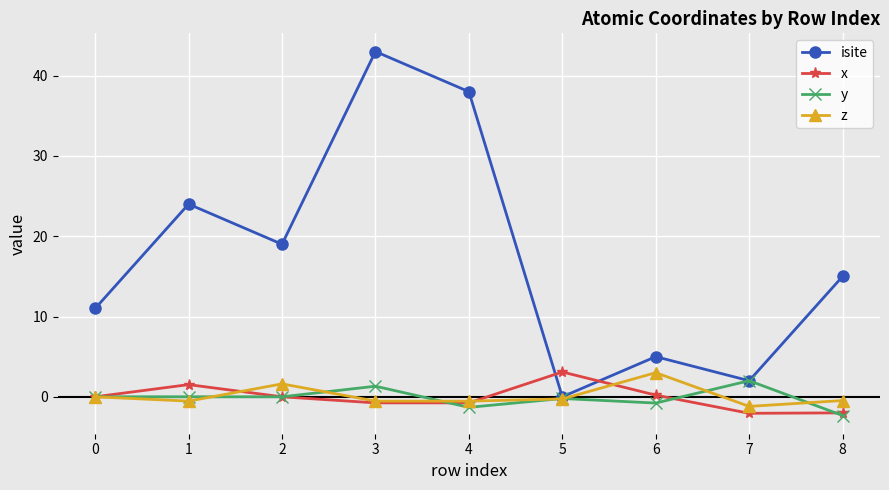

True or false: isite has more than 1 interior local peaks.

True